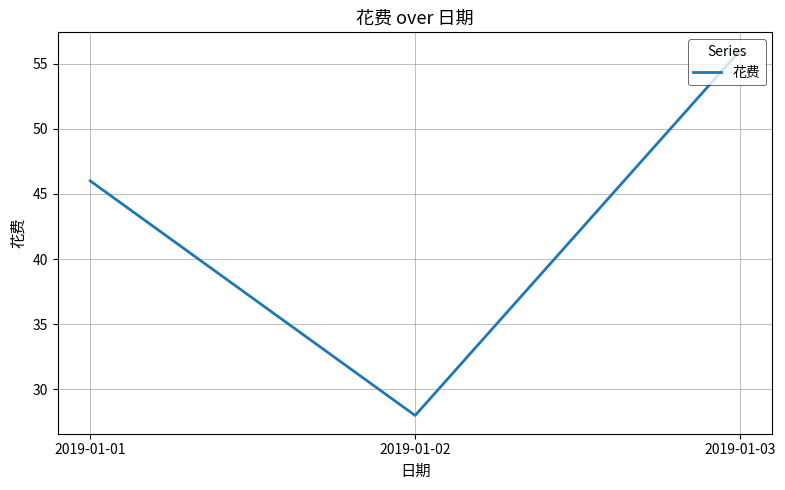

Reading left to right, transcribe all the data shown in this chart.

46	28	56